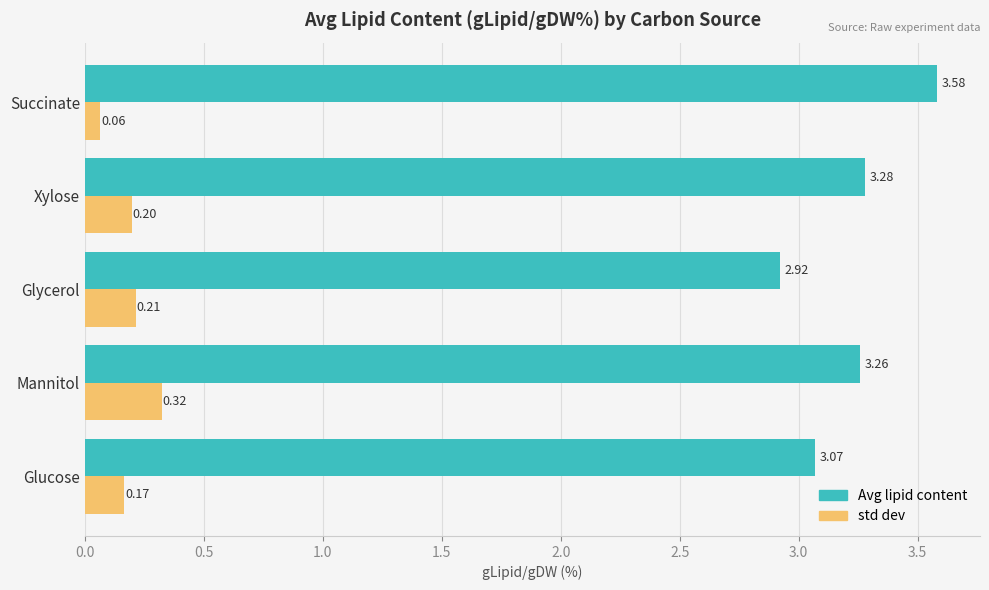

List the series in order of their overall mean, highest first.

Avg lipid content, std dev